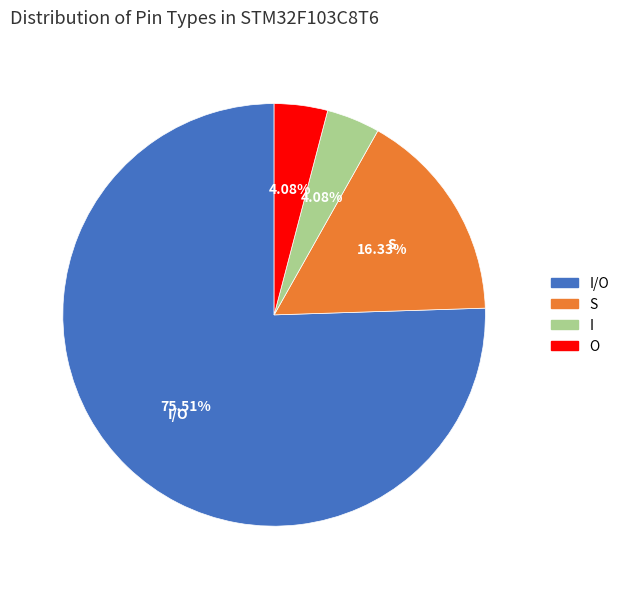

What is the majority slice?

I/O